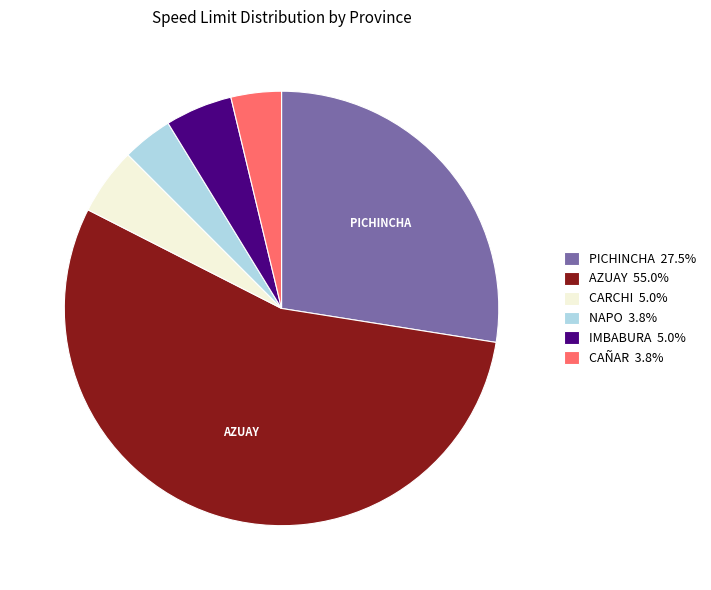

Is there a majority slice in this chart?

Yes